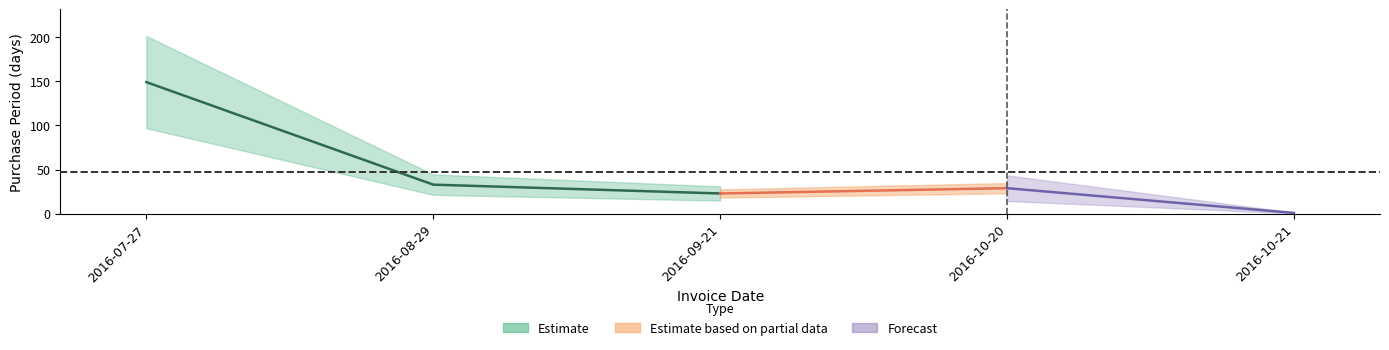

List the labels in order of value, largest first.

2016-07-27, 2016-08-29, 2016-10-20, 2016-09-21, 2016-10-21